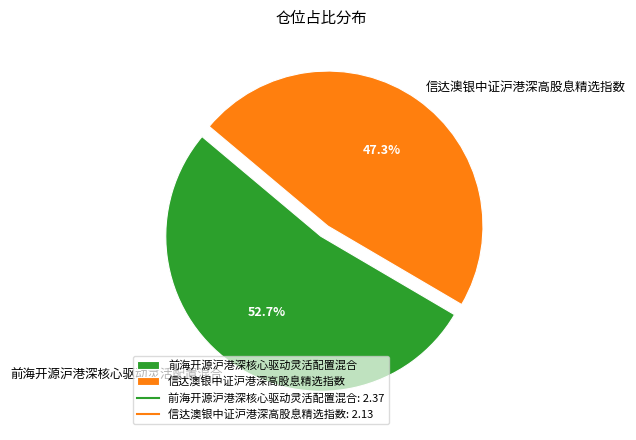

Combined, what portion of the pie is 信达澳银中证沪港深高股息精选指数 and 前海开源沪港深核心驱动灵活配置混合?

100.0%